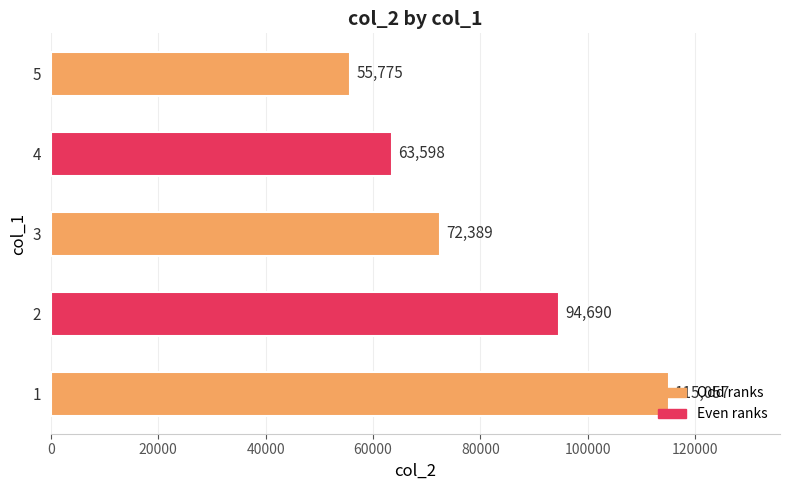

How many bars are there in total?

5